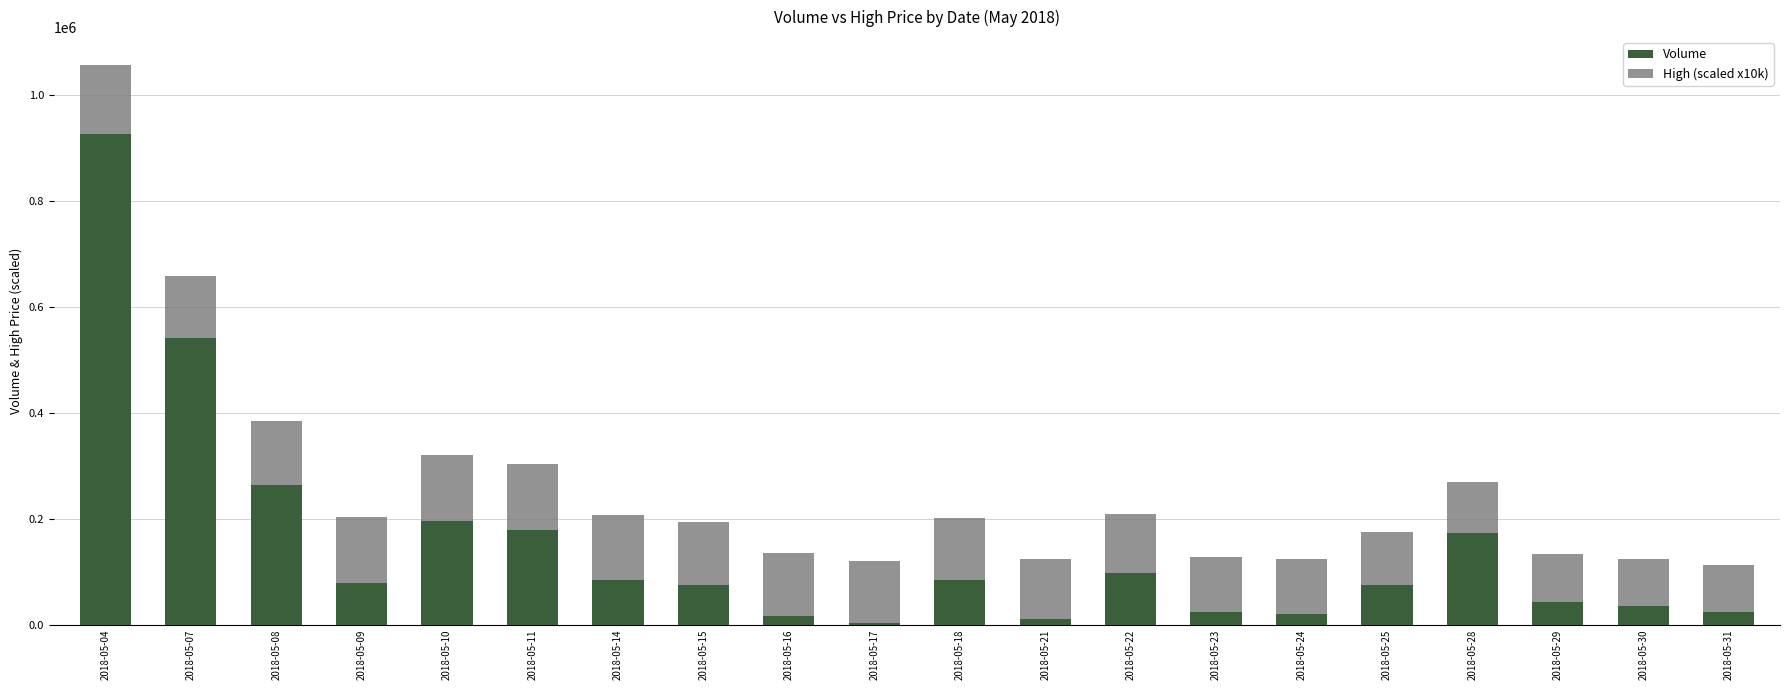

At which category is the sum across all series the highest?

2018-05-04